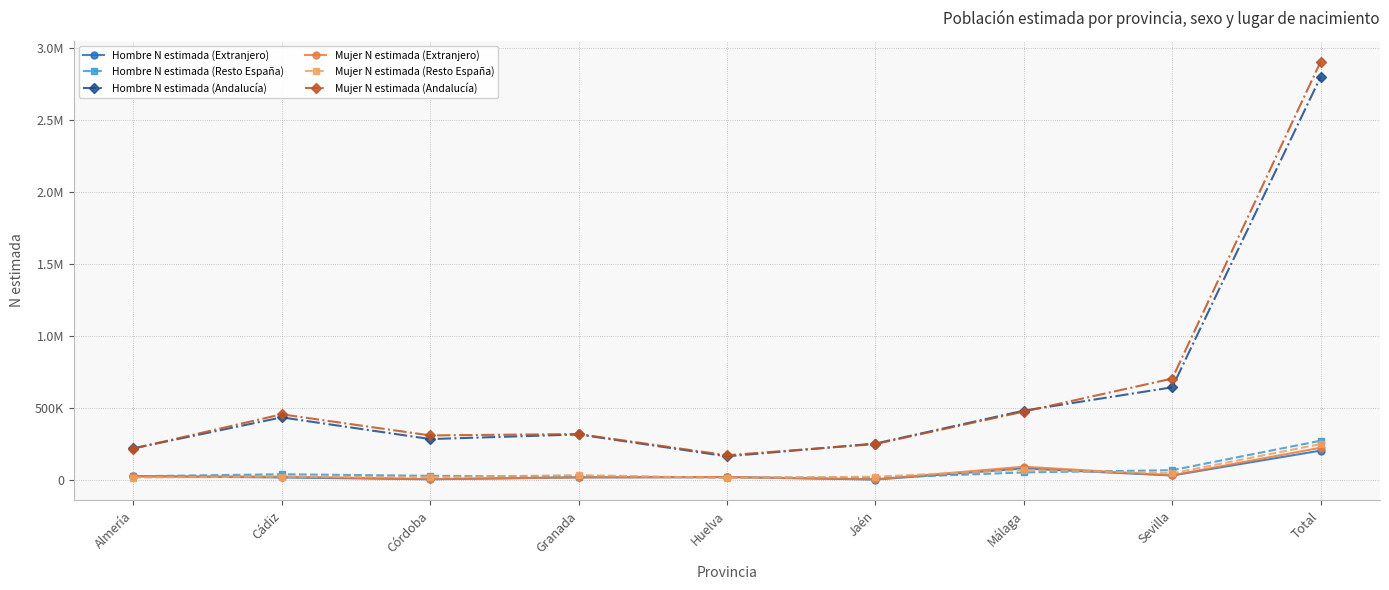

Between Jaén and Almería, which is larger?

Almería